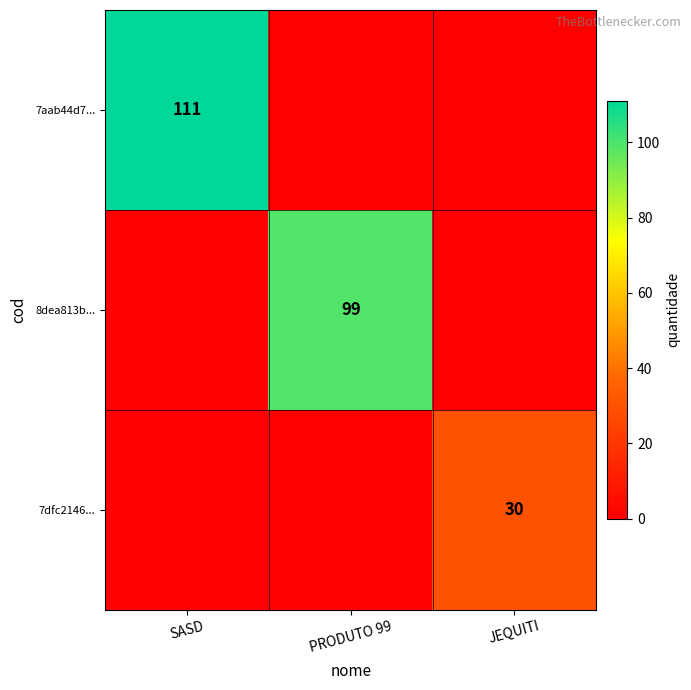

Which category has the highest value across all series?

SASD